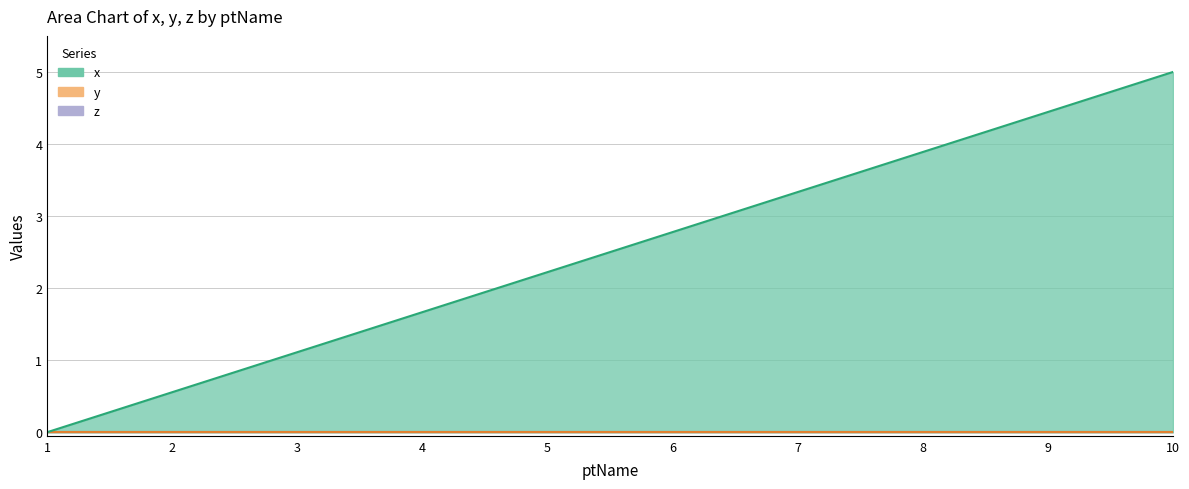

List the series in order of their peak value, highest first.

x, y, z